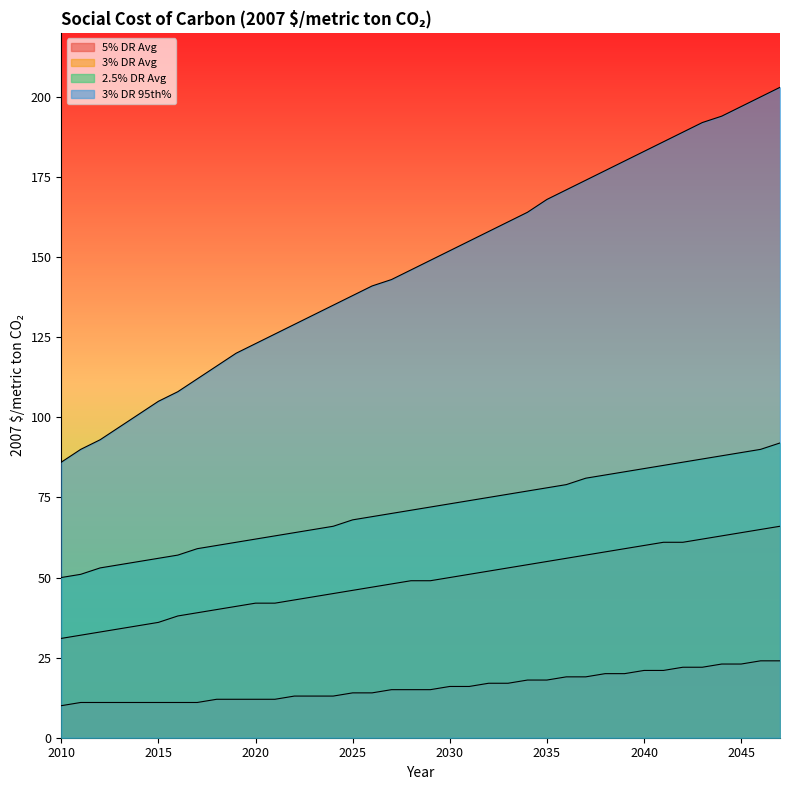

What is the value of the 3% DR Avg point at the 3rd from the left?

33